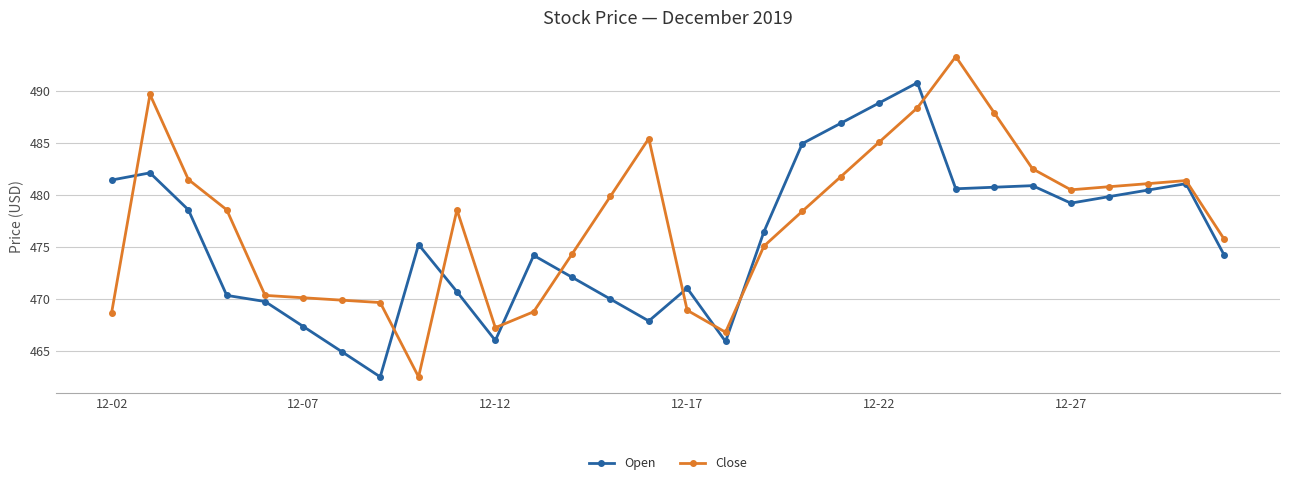

What is the maximum value for Open?

490.8